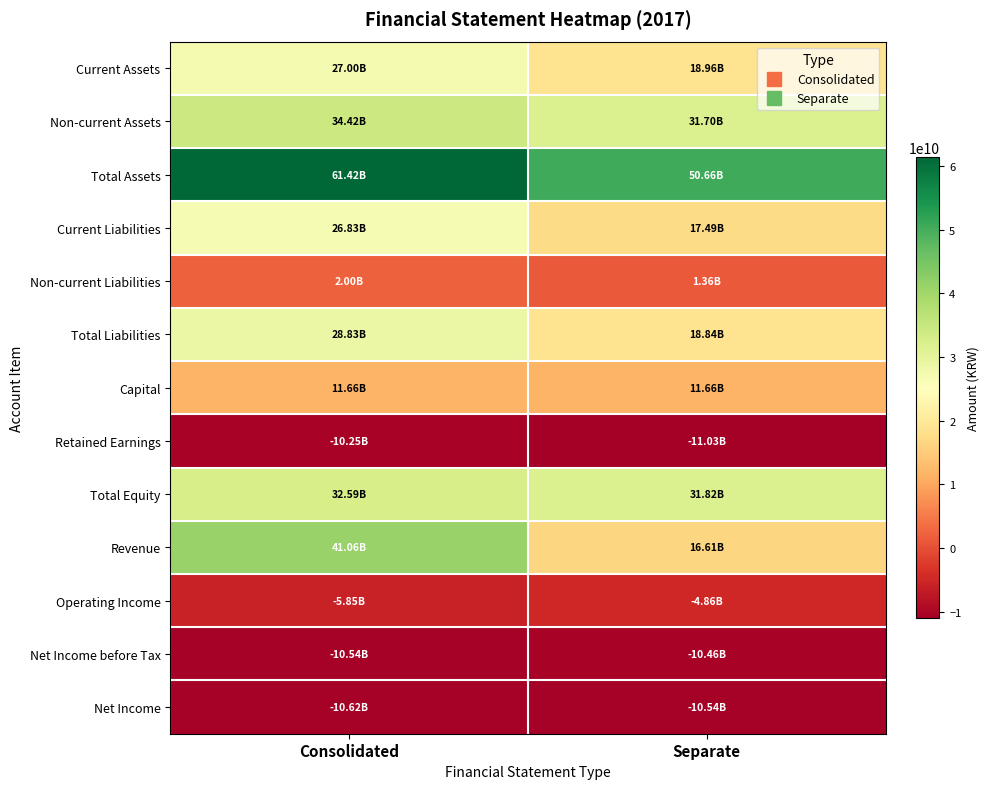

What is the spread (max minus min) of values at Separate?

61694676649